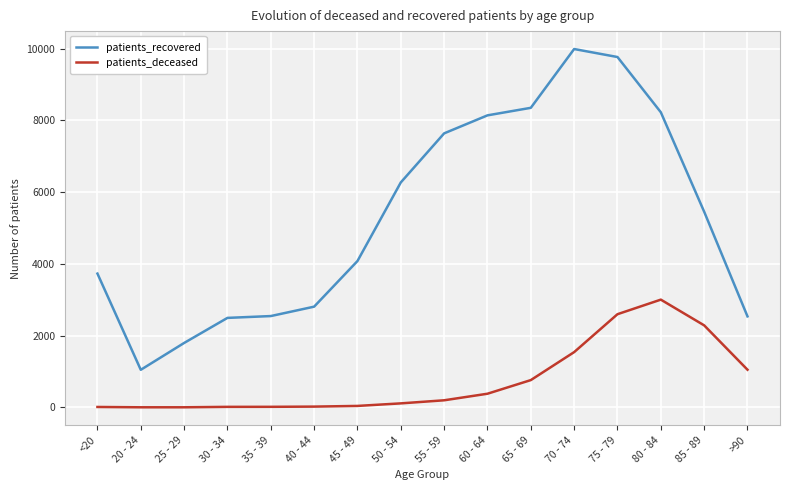

The value of patients_recovered at 50 - 54 is 3577. True or false?

False